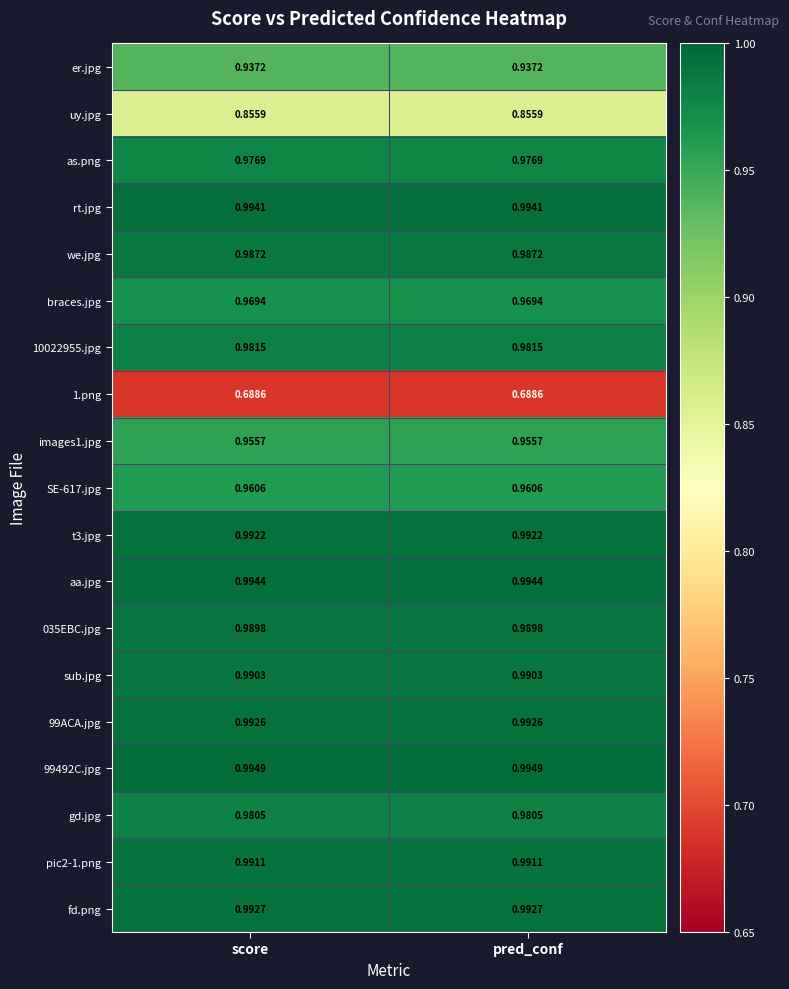

Is the value of rt.jpg at pred_conf greater than the value of er.jpg at pred_conf?

Yes